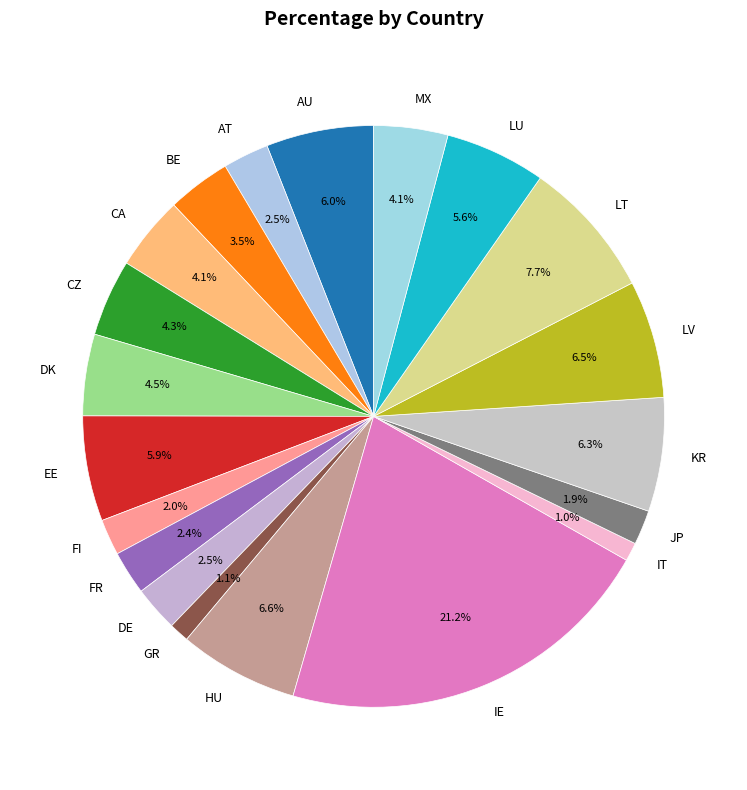

Count the number of slices in the pie.

20